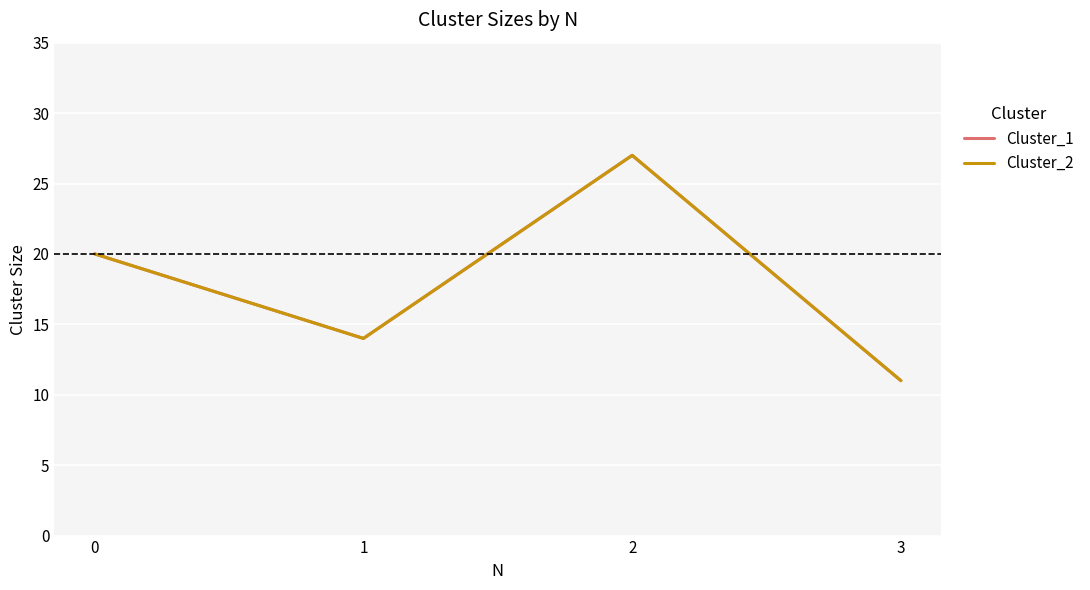

Which series has the widest spread of values?

Cluster_1